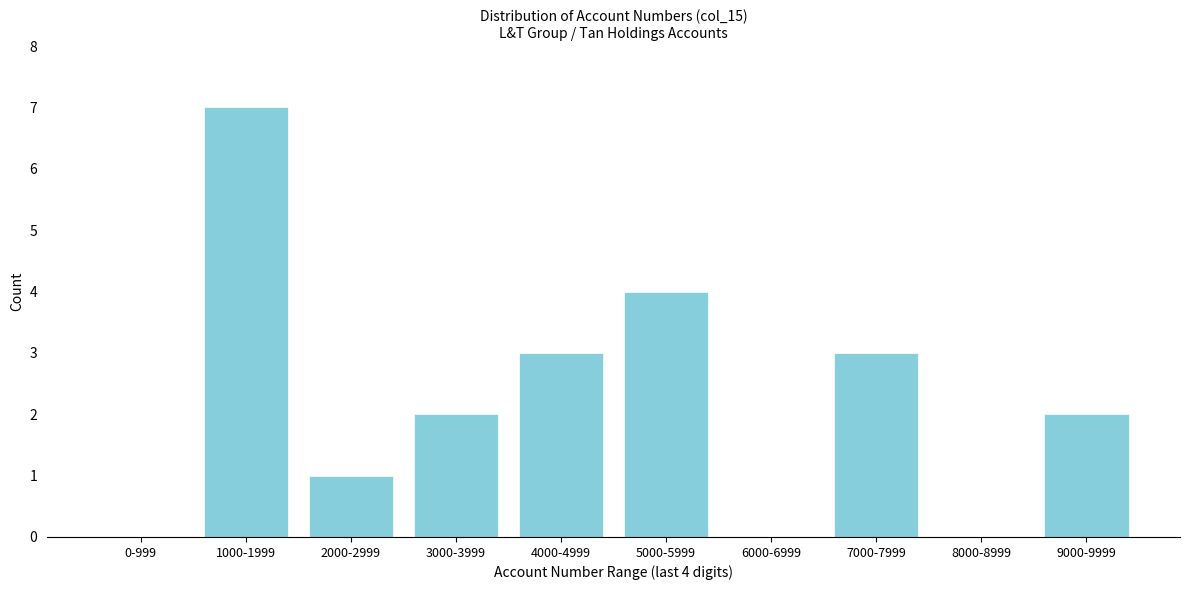

Reading right to left, transcribe all the data shown in this chart.

9000-9999=2	8000-8999=0	7000-7999=3	6000-6999=0	5000-5999=4	4000-4999=3	3000-3999=2	2000-2999=1	1000-1999=7	0-999=0